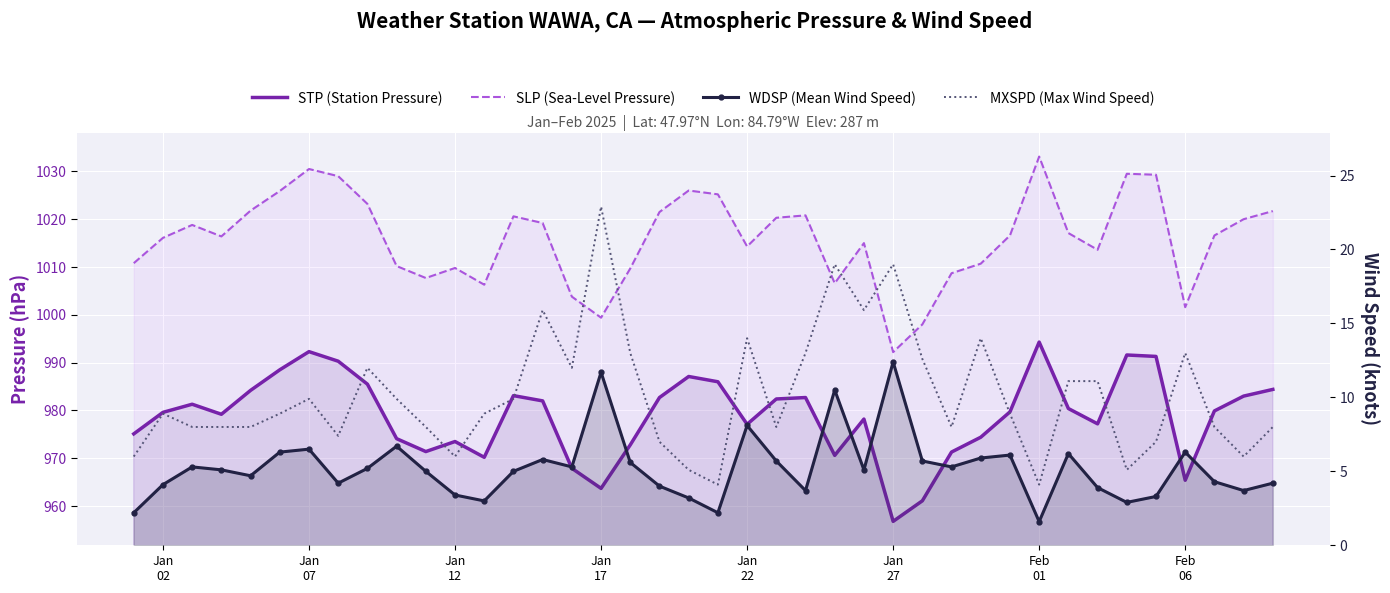

In WDSP (Mean Wind Speed), how many points are lower than both neighbors (excluding endpoints)?

11